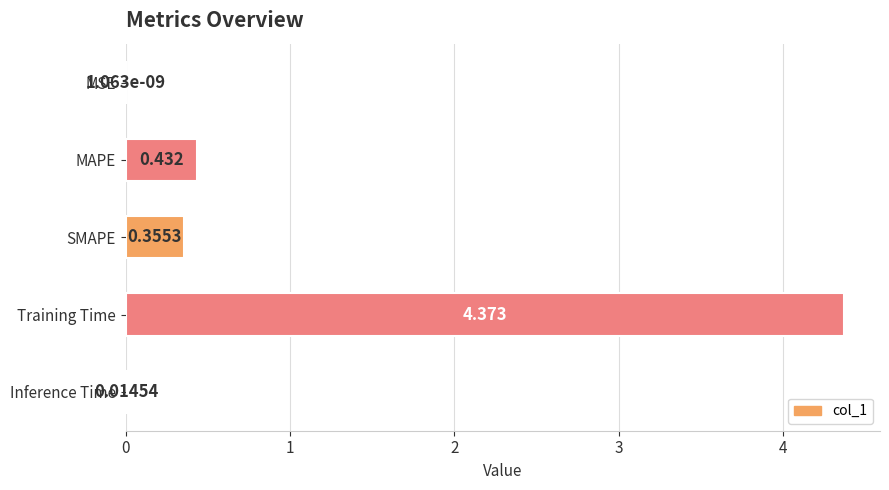

Which category has the highest value across all series?

Training Time